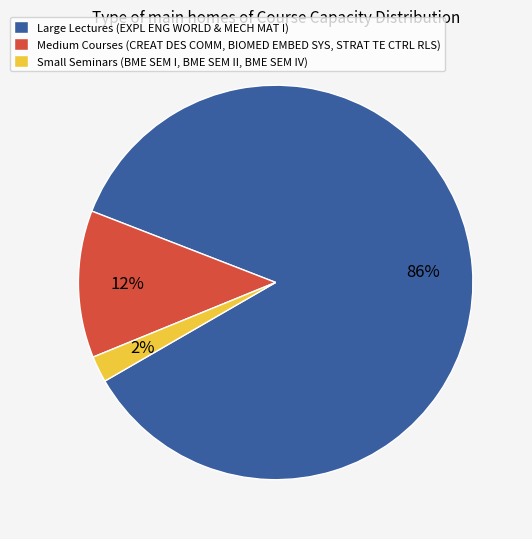

Rank the categories by value from highest to lowest.

Large Lectures (EXPL ENG WORLD & MECH MAT I), Medium Courses (CREAT DES COMM, BIOMED EMBED SYS, STRAT TE CTRL RLS), Small Seminars (BME SEM I, BME SEM II, BME SEM IV)